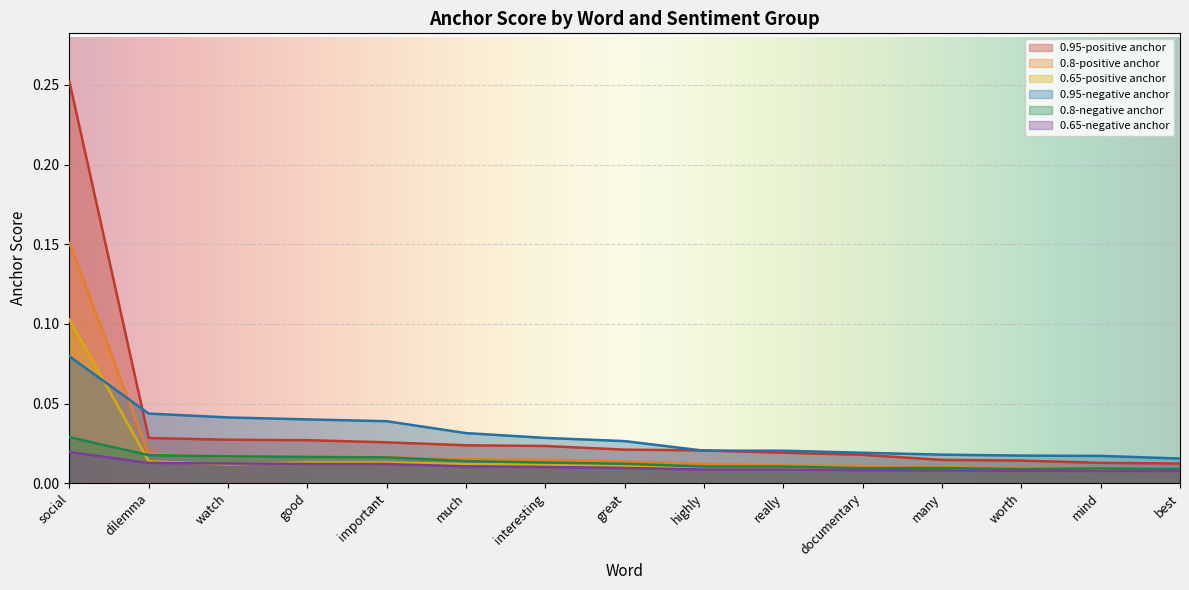

At which label is 0.8-negative anchor closest to 0?

worth